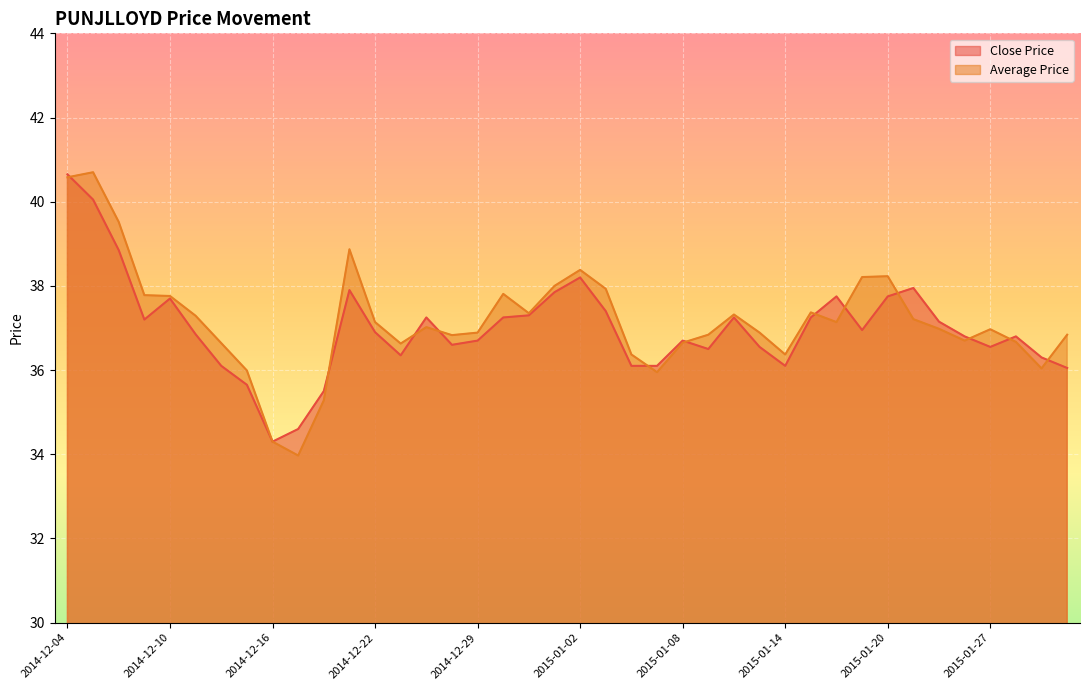

The Average Price series shows 36.7 at 2015-01-23. True or false?

True